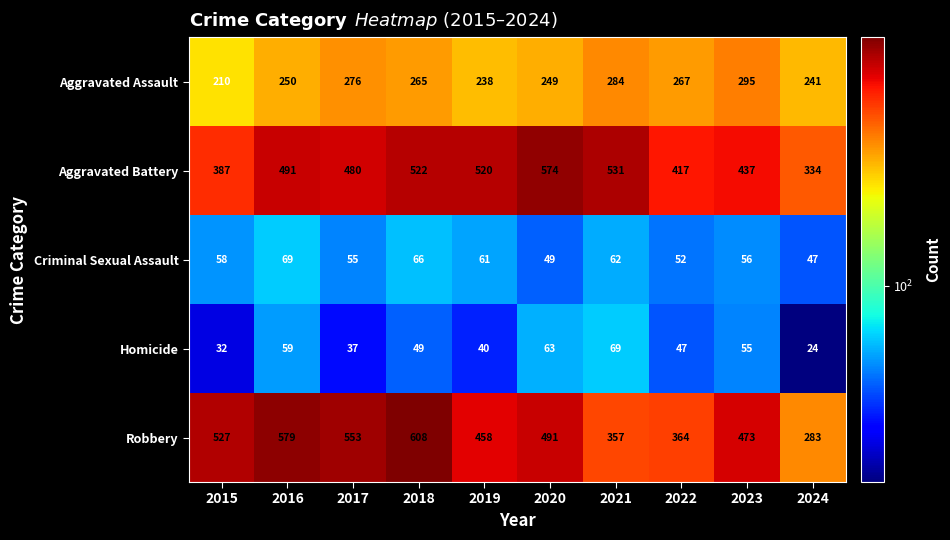

The Aggravated Assault series shows 139 at 2016. True or false?

False